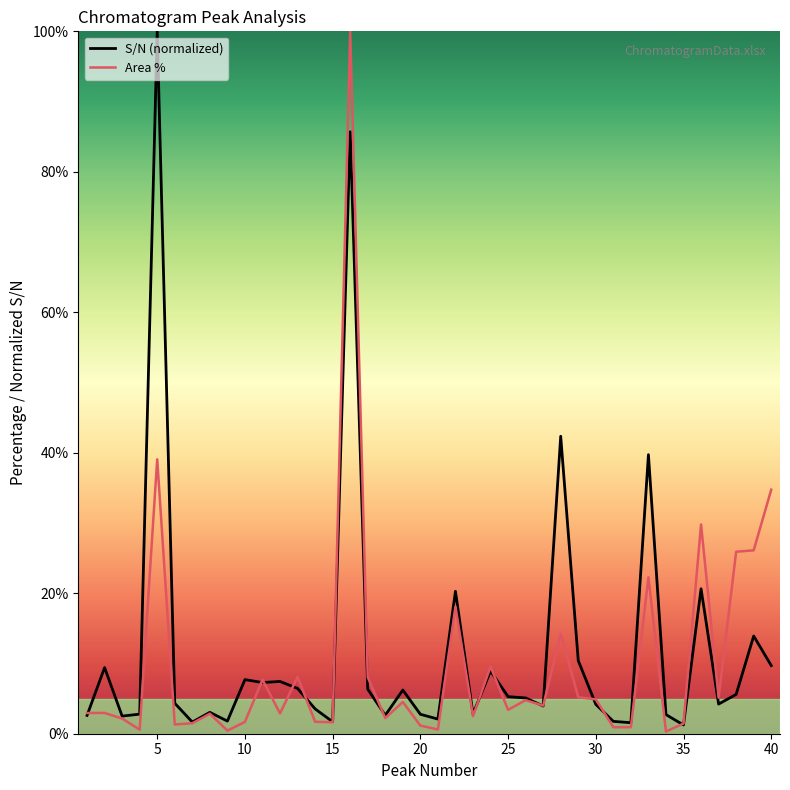

What is the greatest value displayed?

100.0